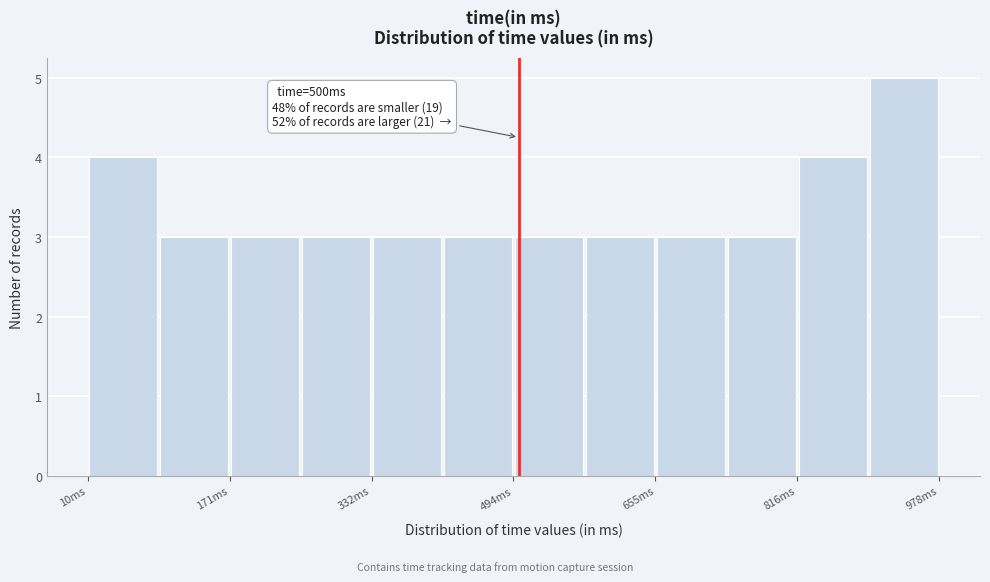

Over which range of the x-axis is the bar tallest?

900 to 980